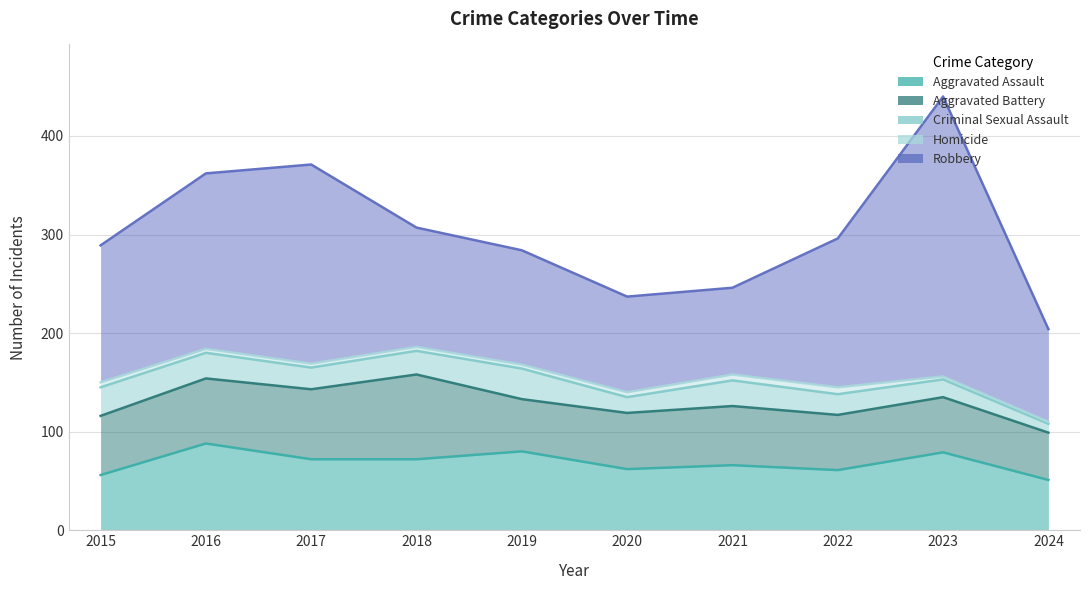

The Criminal Sexual Assault series shows 21 at 2022. True or false?

True